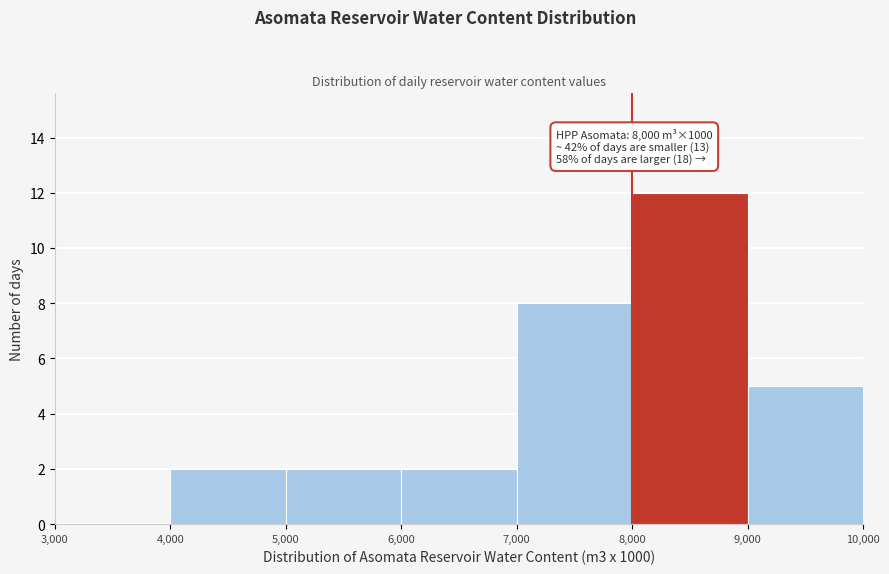

Over which range of the x-axis is the bar tallest?

8,000 to 9,000